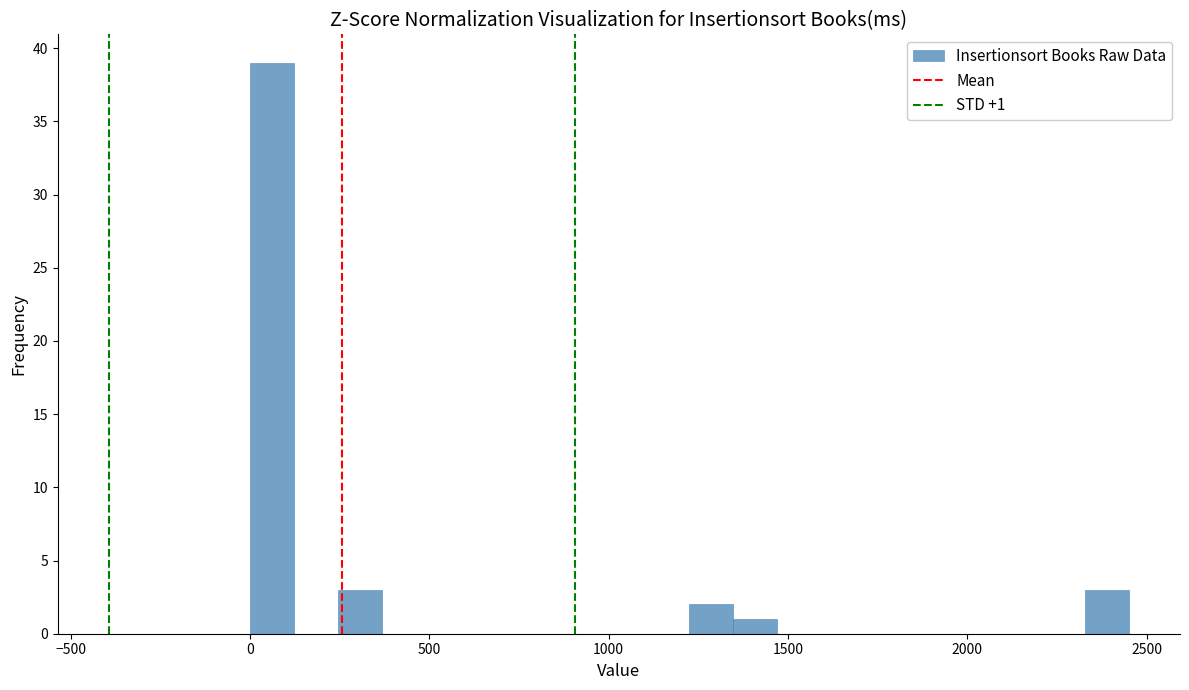

Read against the x-axis, roughly where is the centre of the tallest bar?

50